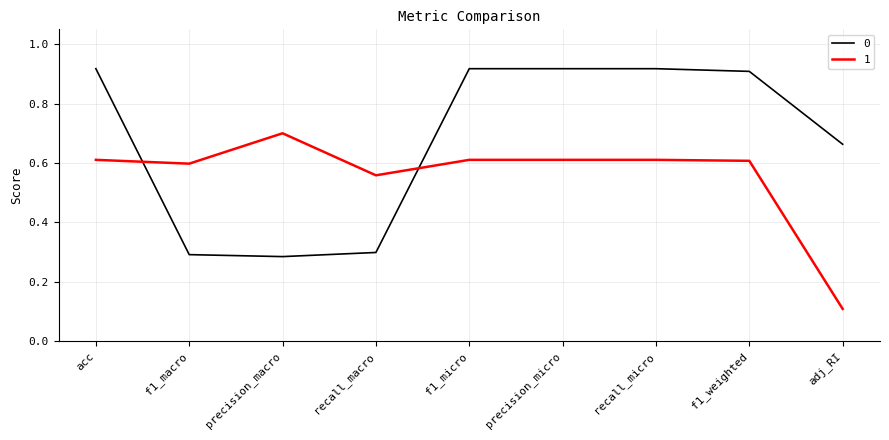

Is it true that 1 equals 0.6 at recall_micro?

True